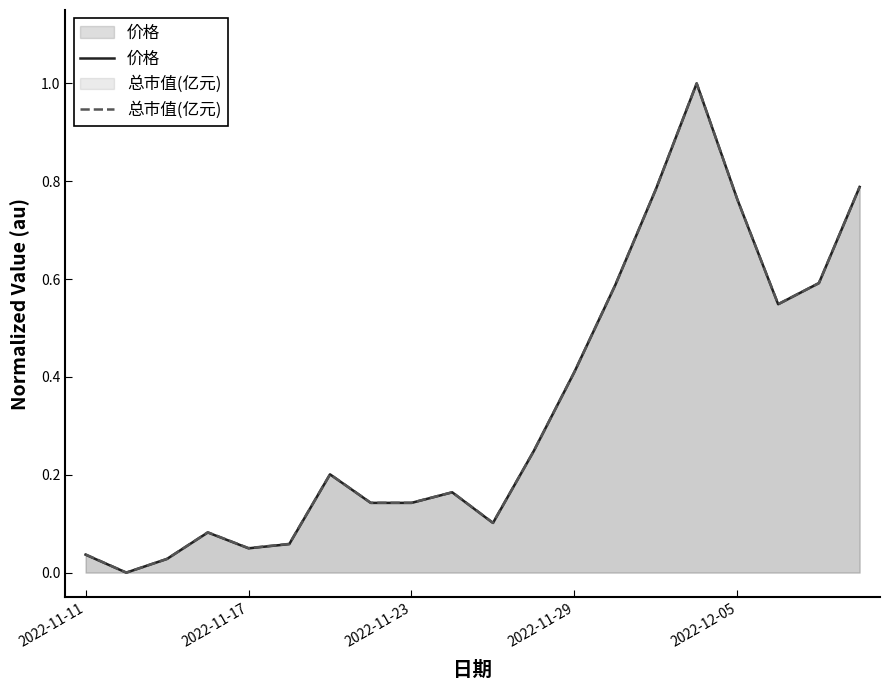

What is the value of the 价格 point at the 7th from the left?

0.2